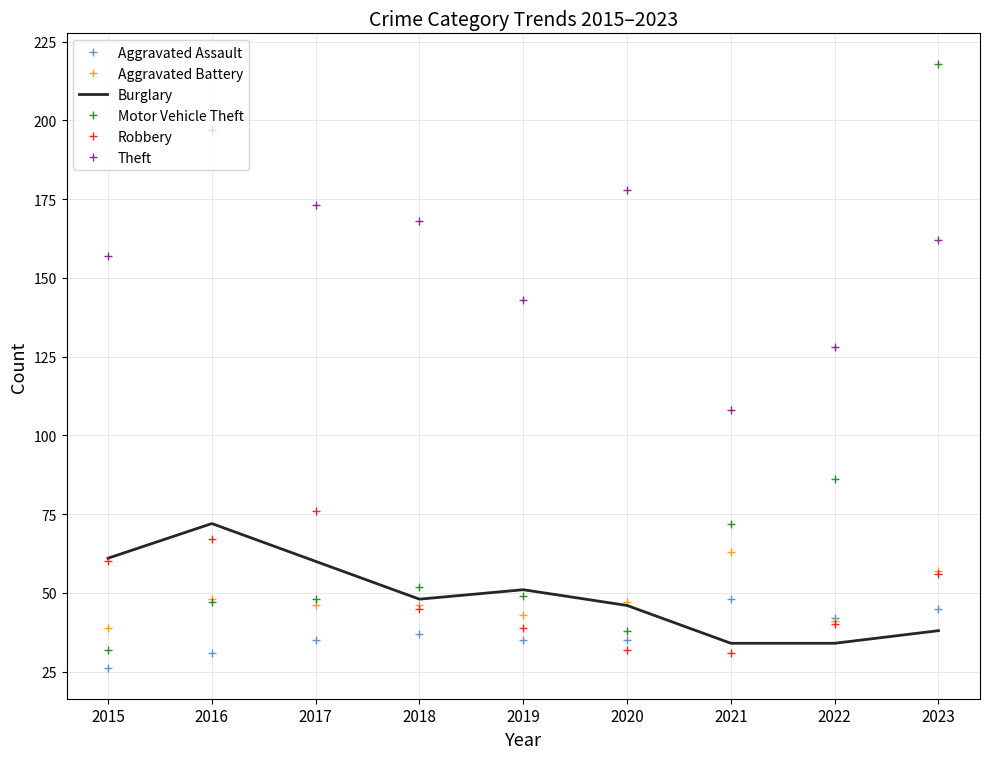

What is the difference between the highest and lowest values at 2017?

138